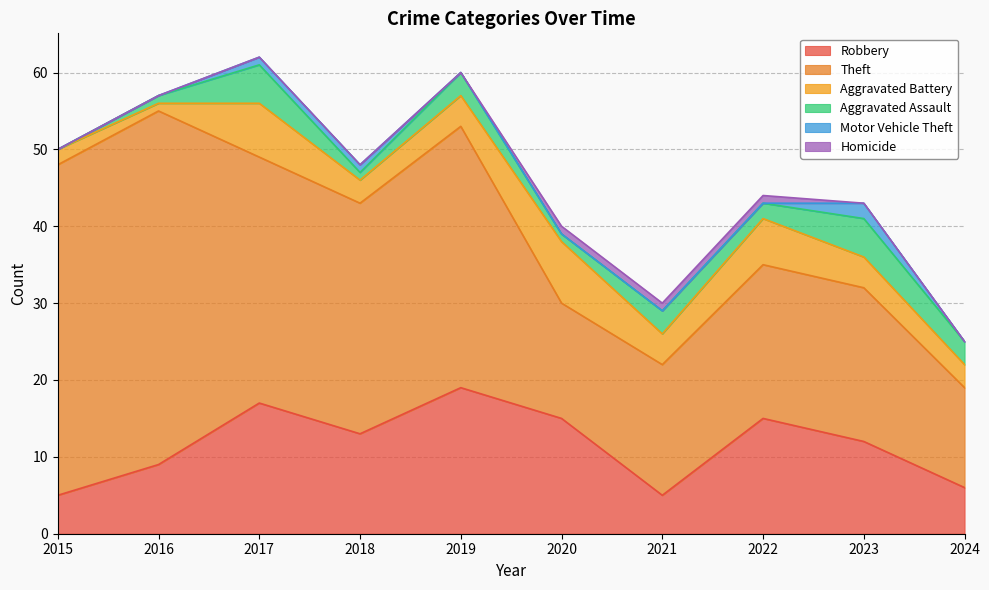

What is the minimum value for Theft?

13